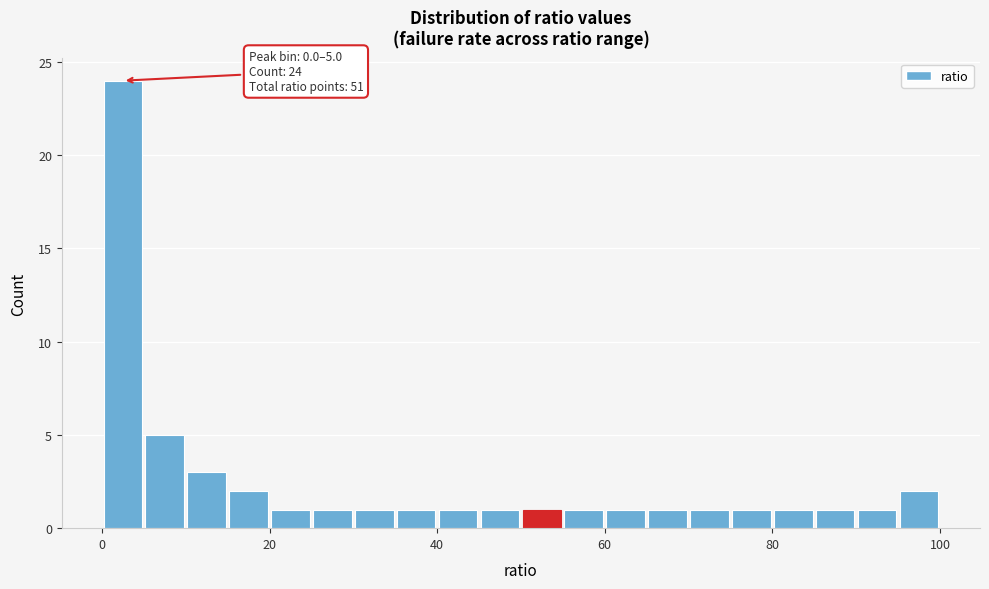

Read against the x-axis, roughly where is the centre of the tallest bar?

2